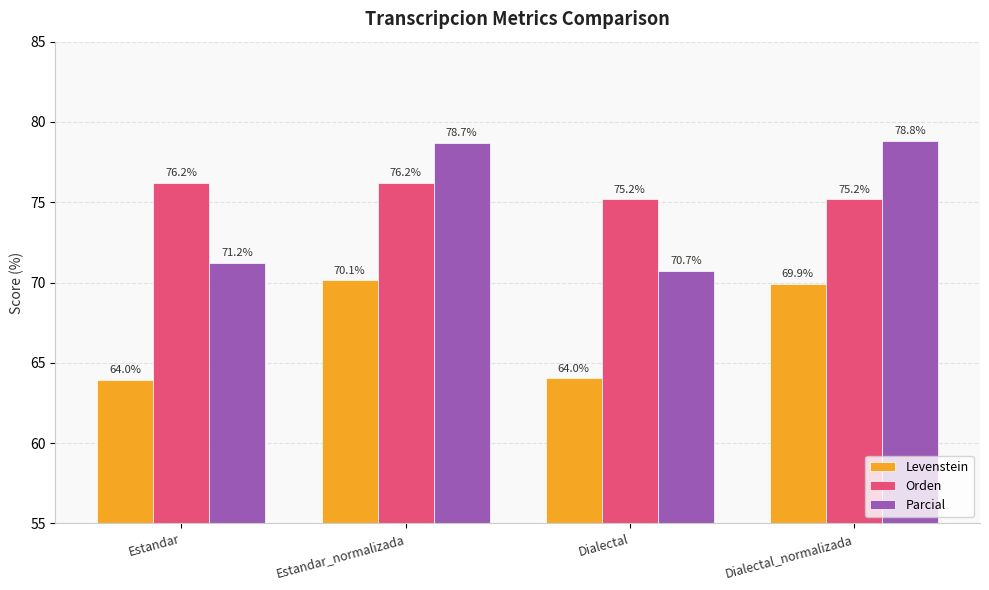

Reading right to left, extract all data points from this chart.

Levenstein: 69.9	64.0	70.1	64.0
Orden: 75.2	75.2	76.2	76.2
Parcial: 78.8	70.7	78.7	71.2